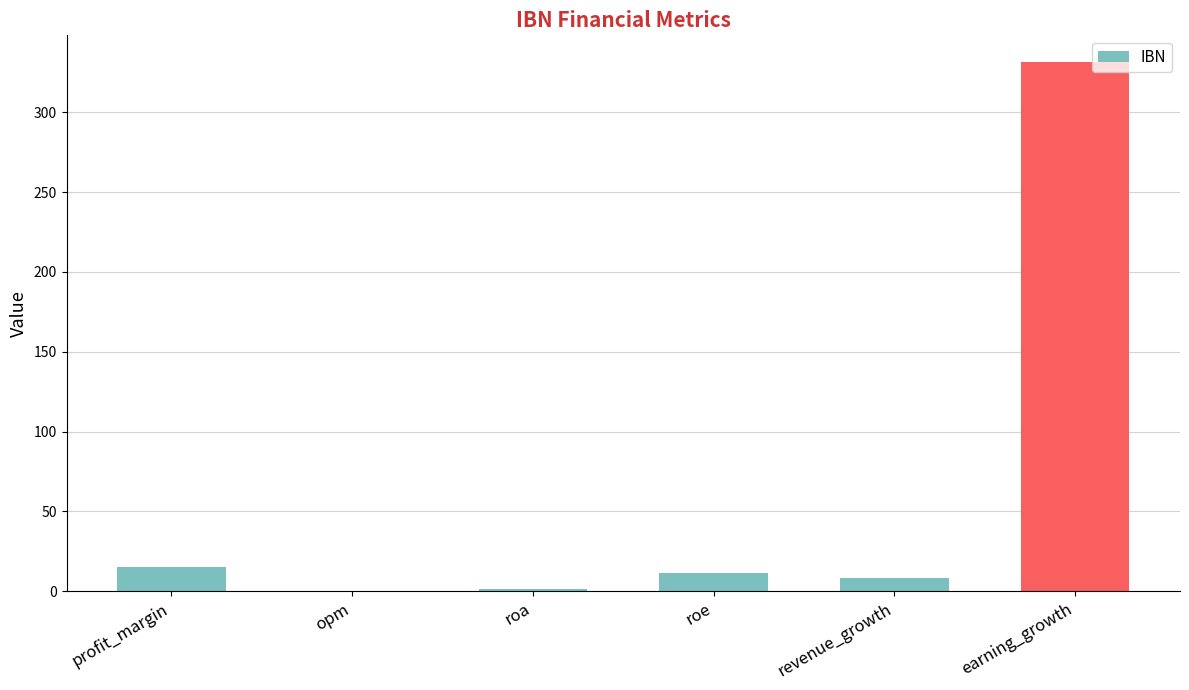

Are the bars grouped side by side (vs. stacked)?

No